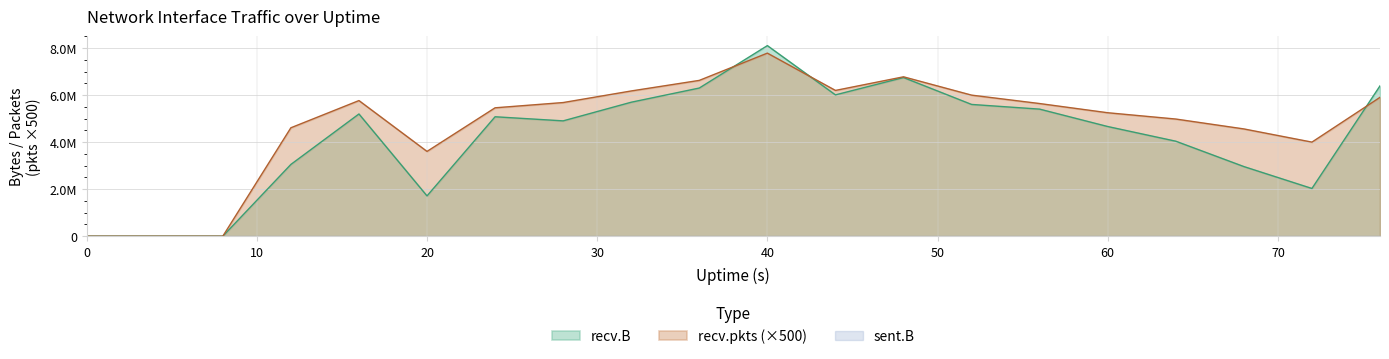

What is the difference between the recv.pkts values at 36 and 20?

3021000